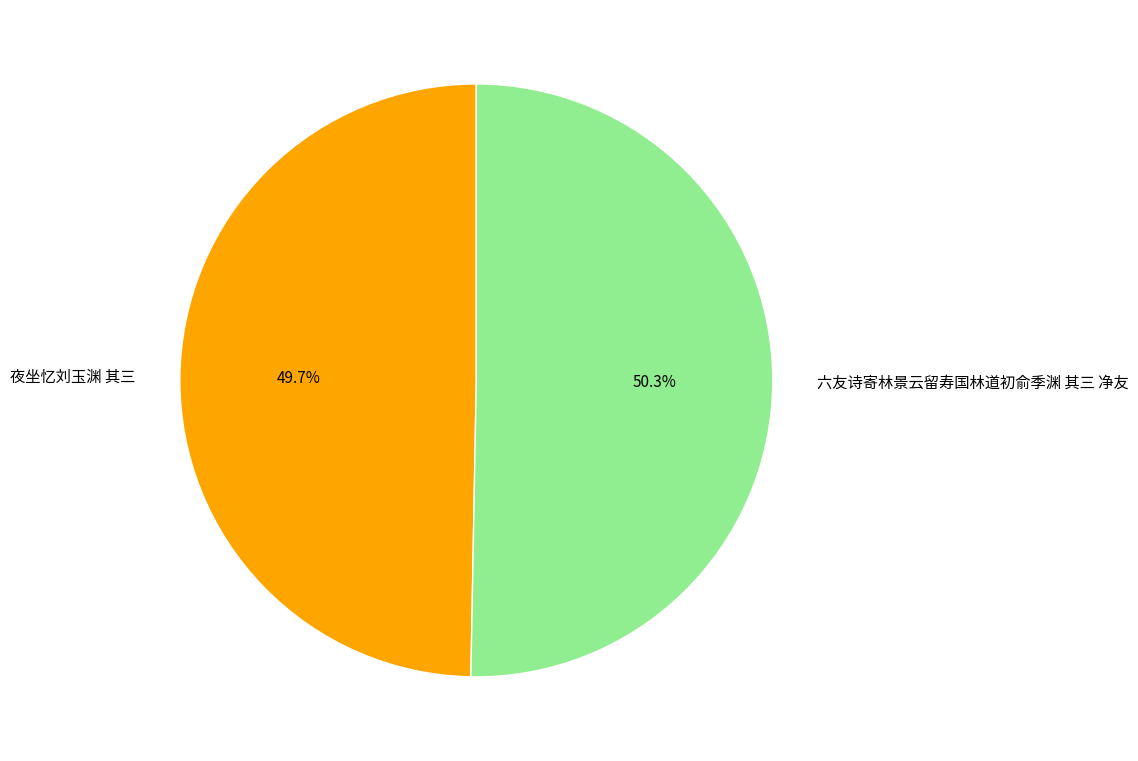

Rank the categories by value from highest to lowest.

六友诗寄林景云留寿国林道初俞季渊 其三 净友, 夜坐忆刘玉渊 其三